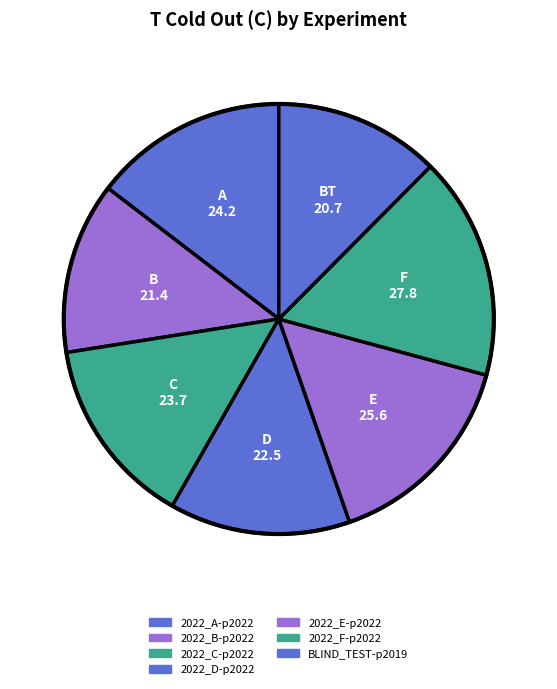

How many slices are in this pie chart?

7